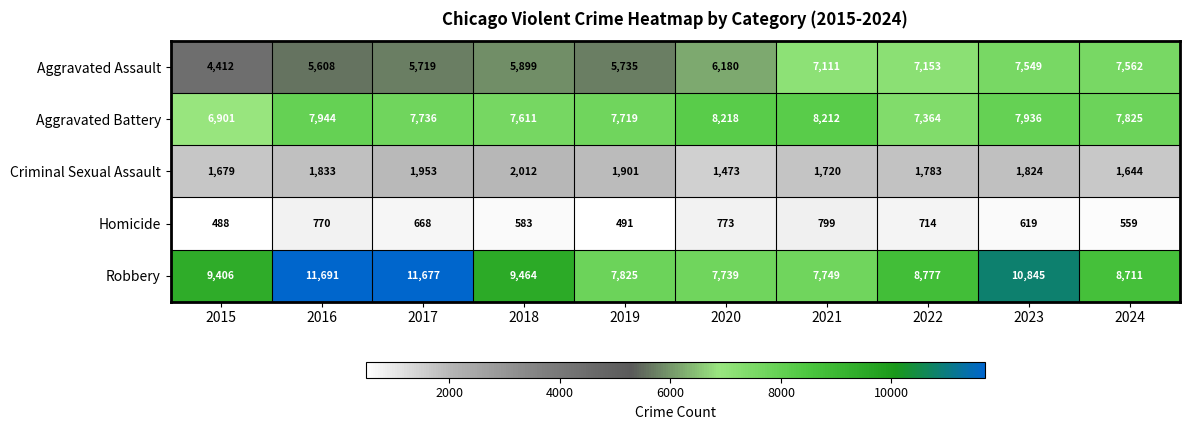

At how many categories does at least one series exceed 6268?

10